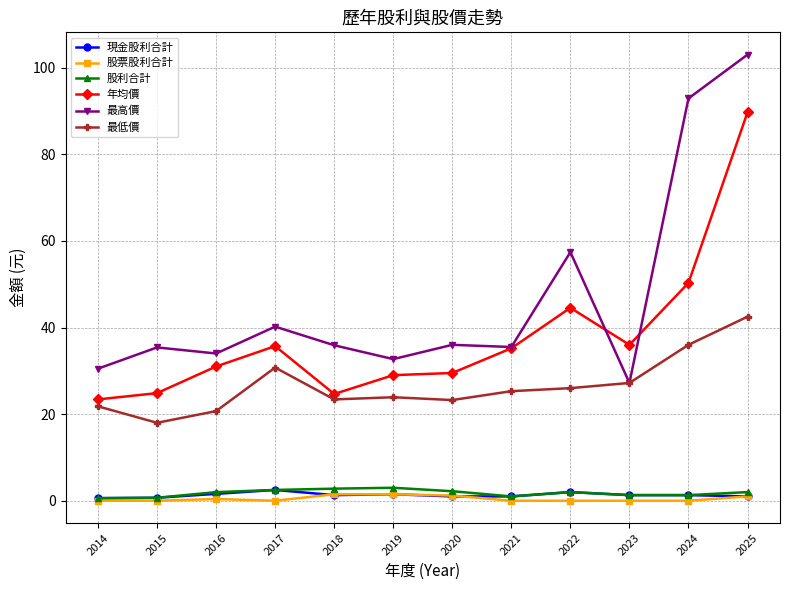

Between 2014 and 2019, which series saw the biggest shift?

年均價